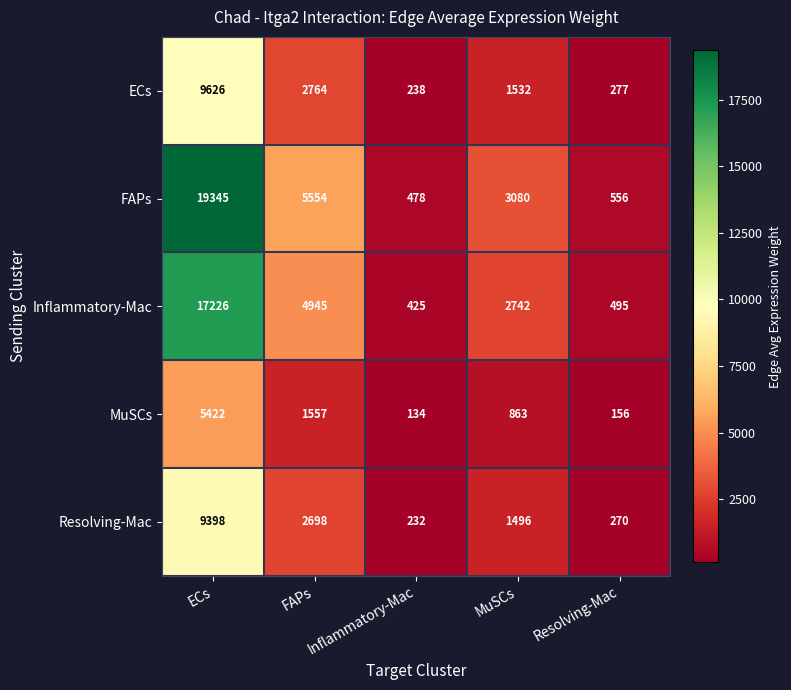

Rank the series by their maximum value, from highest to lowest.

FAPs, Inflammatory-Mac, ECs, Resolving-Mac, MuSCs